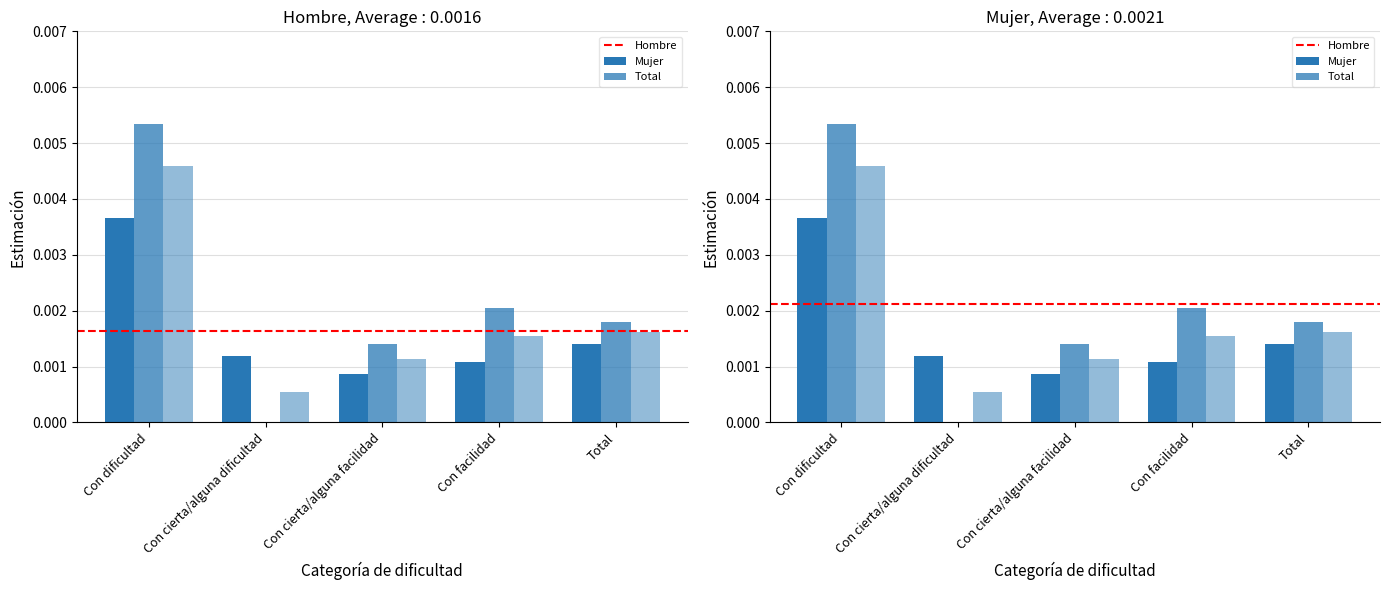

How many positive values does the Mujer 2023 series have?

4